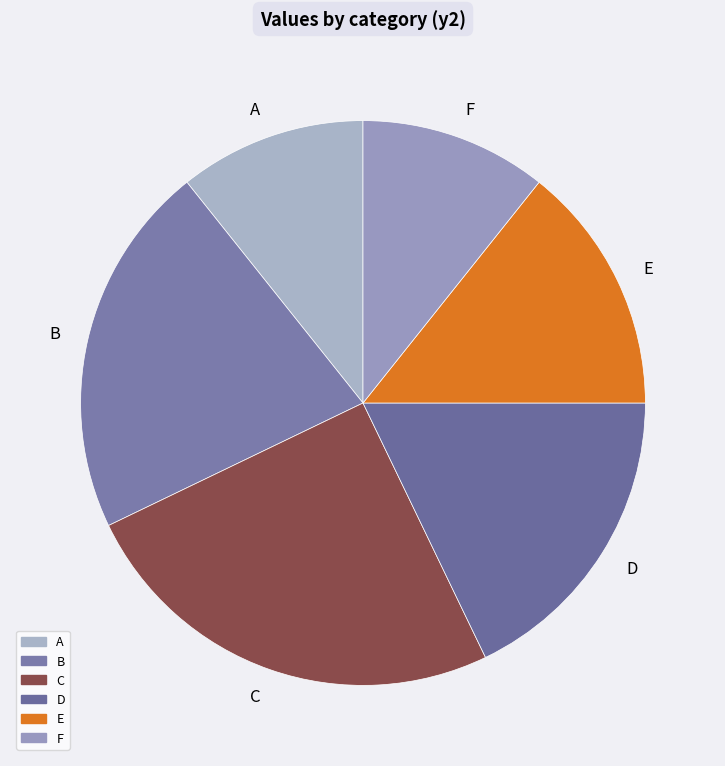

Do E and A together represent more than half of the pie?

No